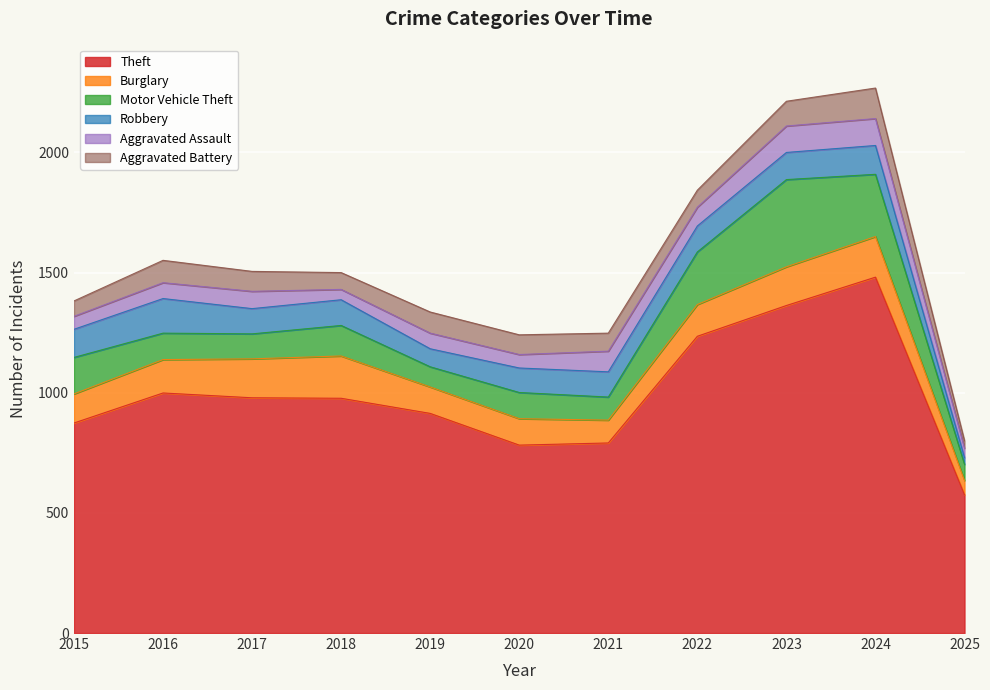

Which has a higher value, 2022 or 2023?

2023